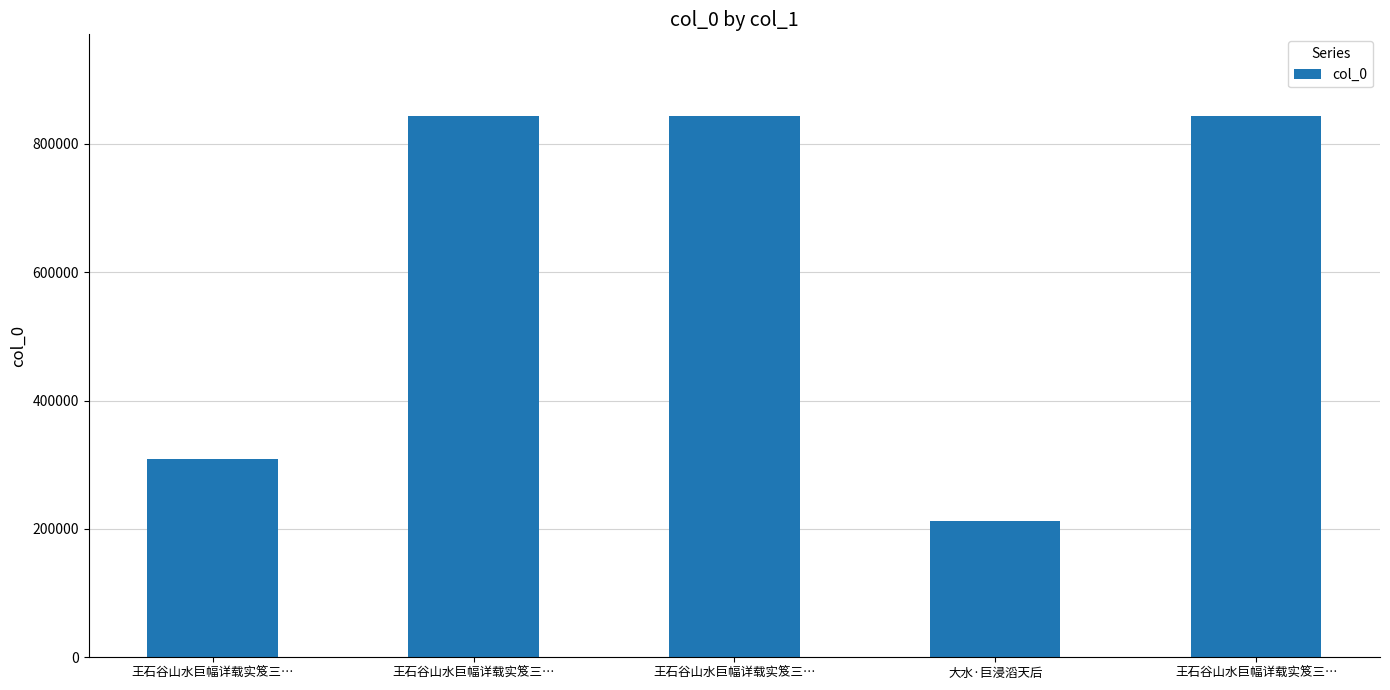

How many series are shown in this chart?

1